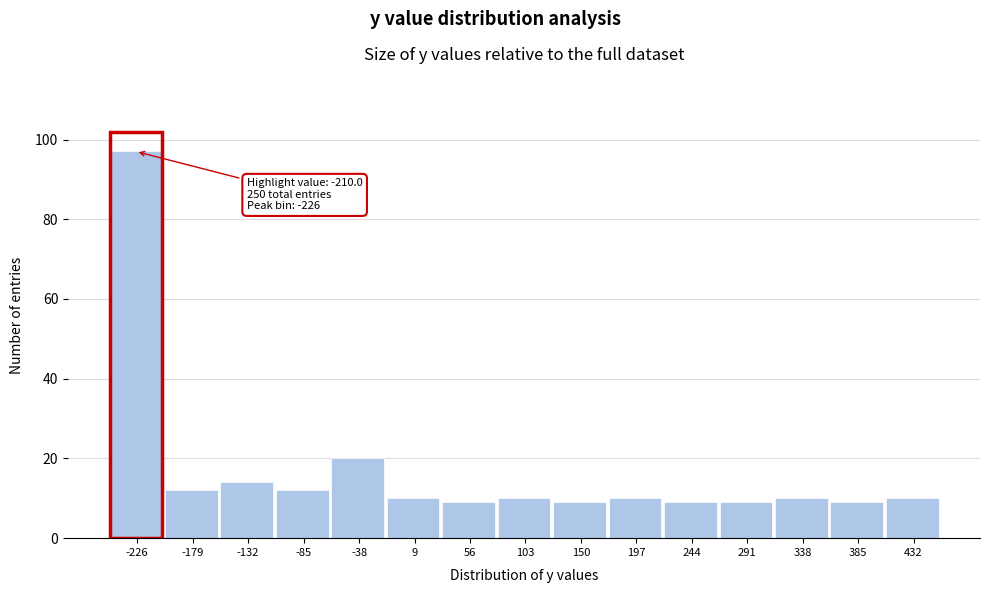

Over which range of the x-axis is the bar tallest?

-250 to -200